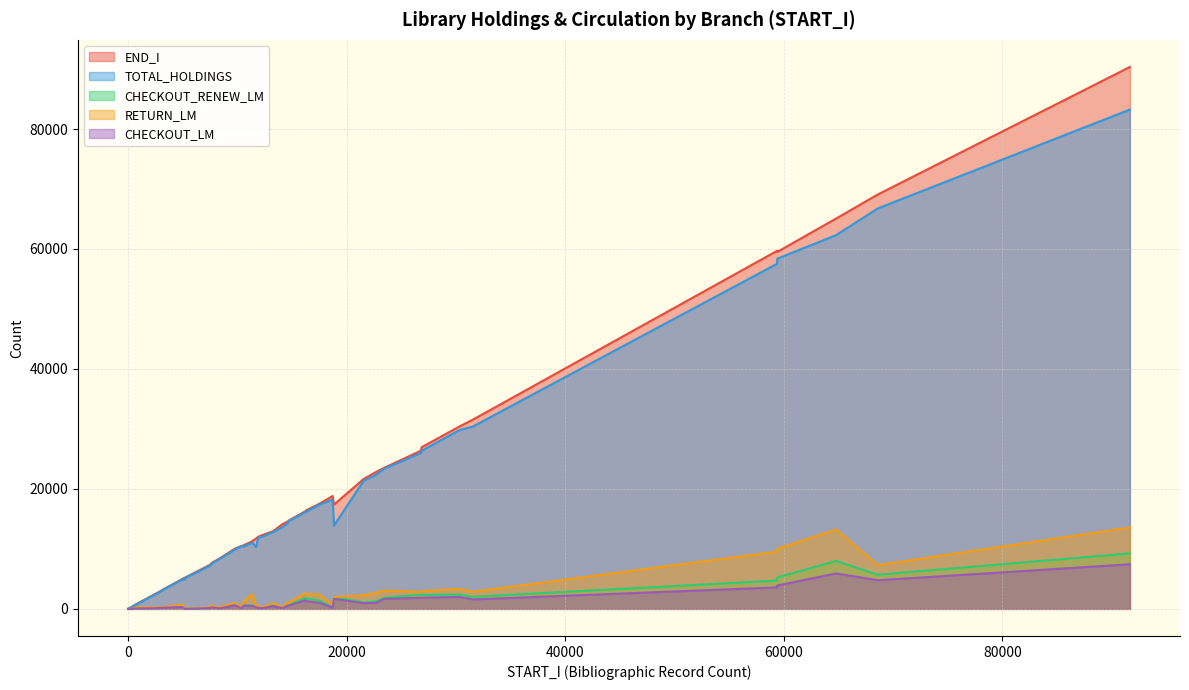

Which series has the largest range (max minus min)?

END_I